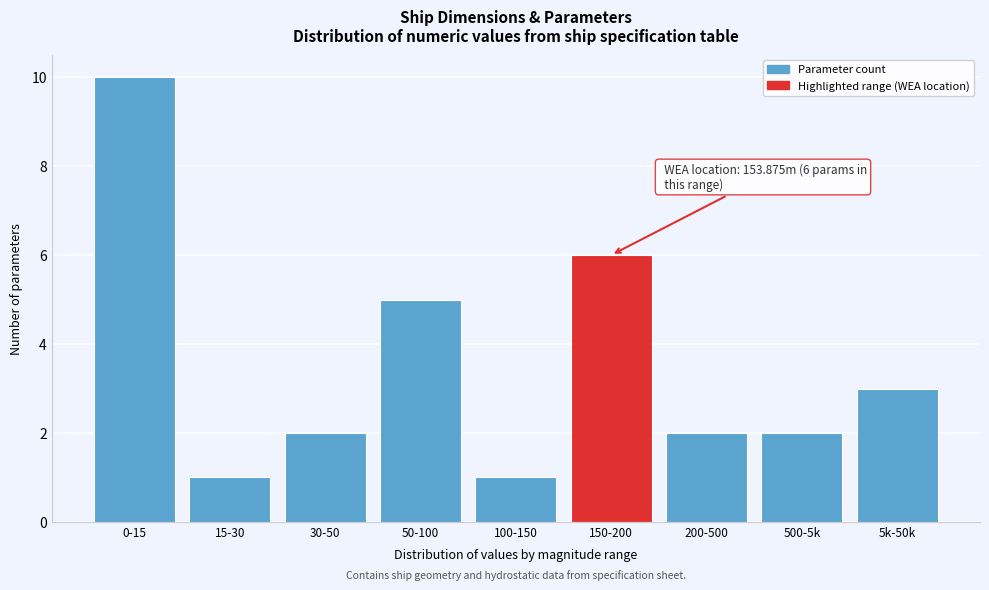

Reading right to left, list all the values displayed in this chart.

5k-50k=3	500-5k=2	200-500=2	150-200=6	100-150=1	50-100=5	30-50=2	15-30=1	0-15=10